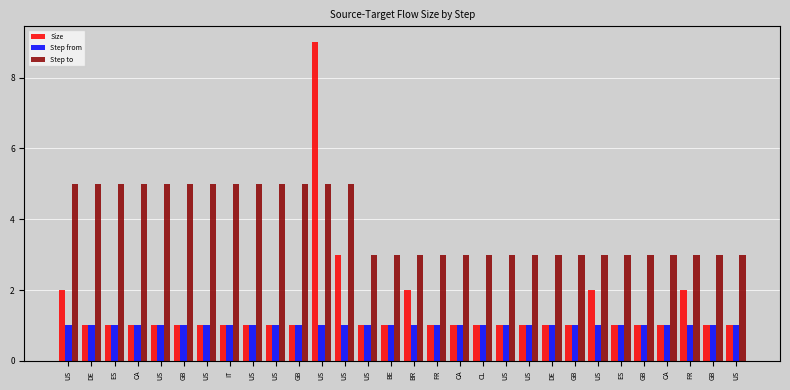

Count the number of data series in this chart.

3